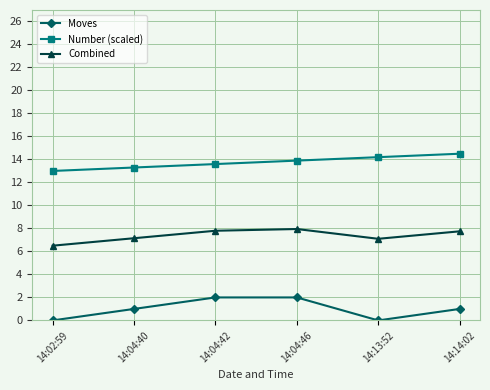

Where is the first local minimum for Combined?

14:13:52